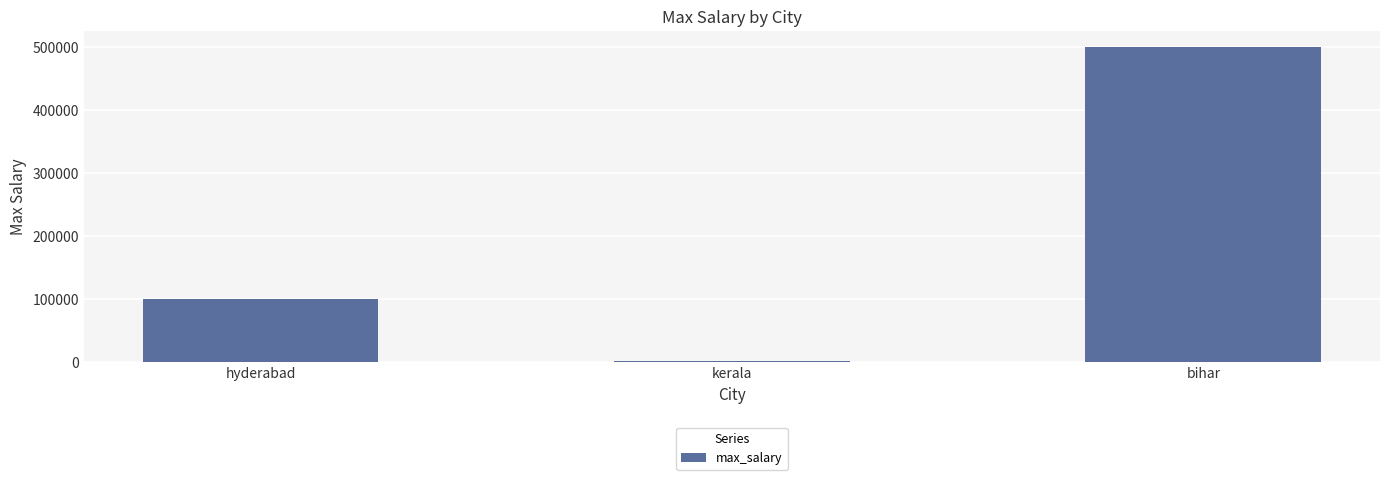

How many values are between 1000 and 500000?

3